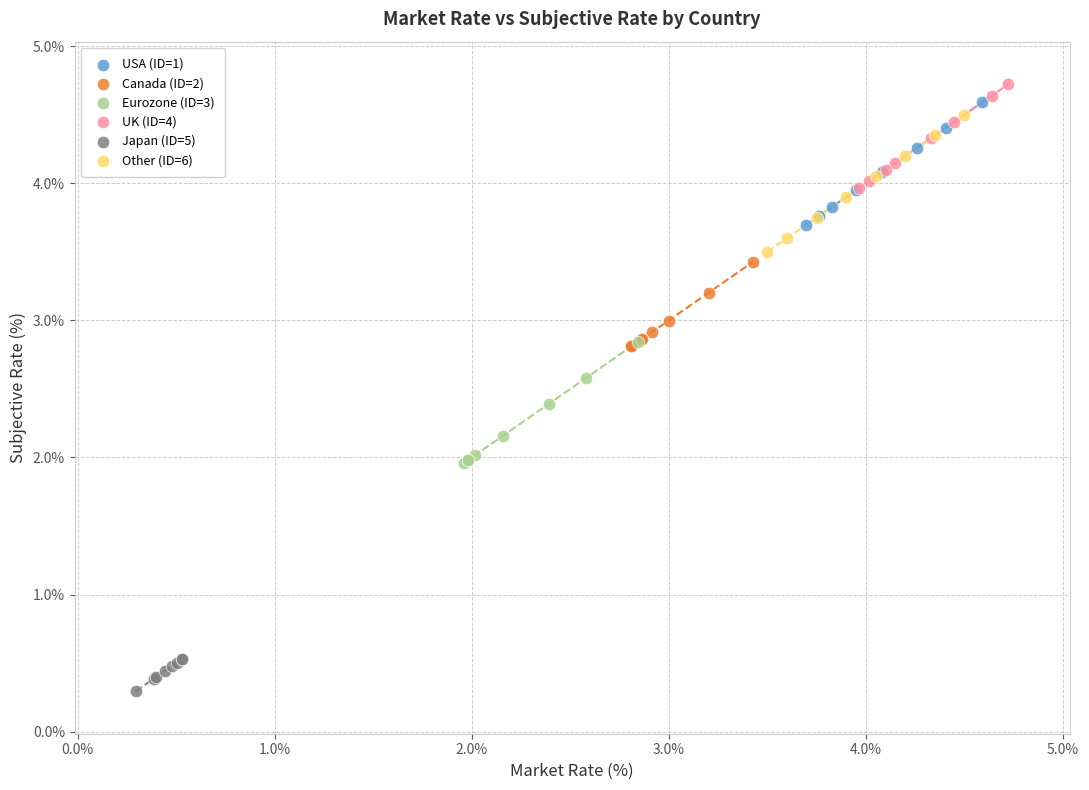

What are all the series names shown in the legend?

USA (ID=1), Canada (ID=2), Eurozone (ID=3), UK (ID=4), Japan (ID=5), Other (ID=6)